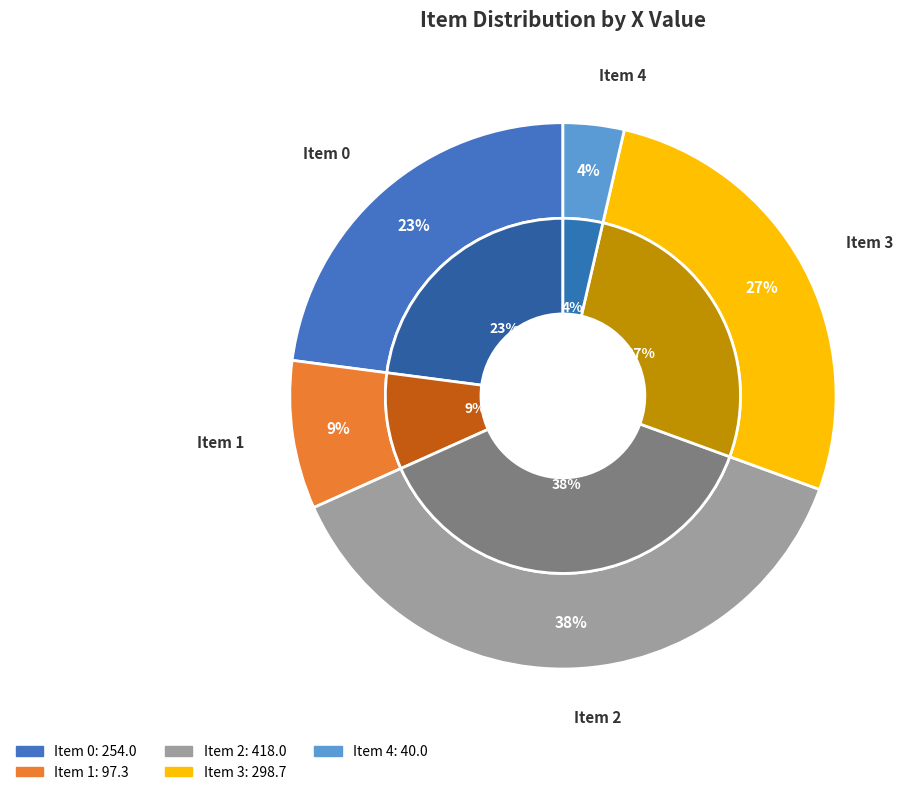

Do 4 and 3 together represent more than half of the pie?

No